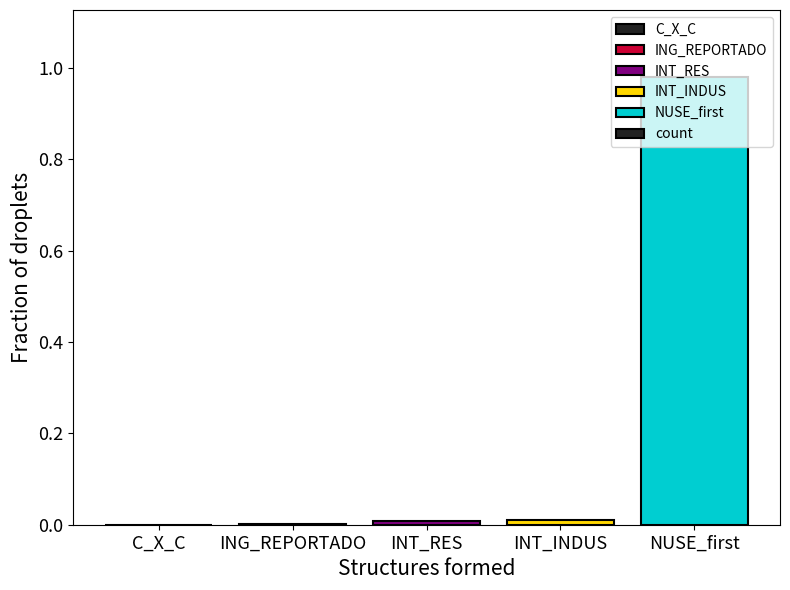

Is it true that the value at C_X_C is -0.4?

False